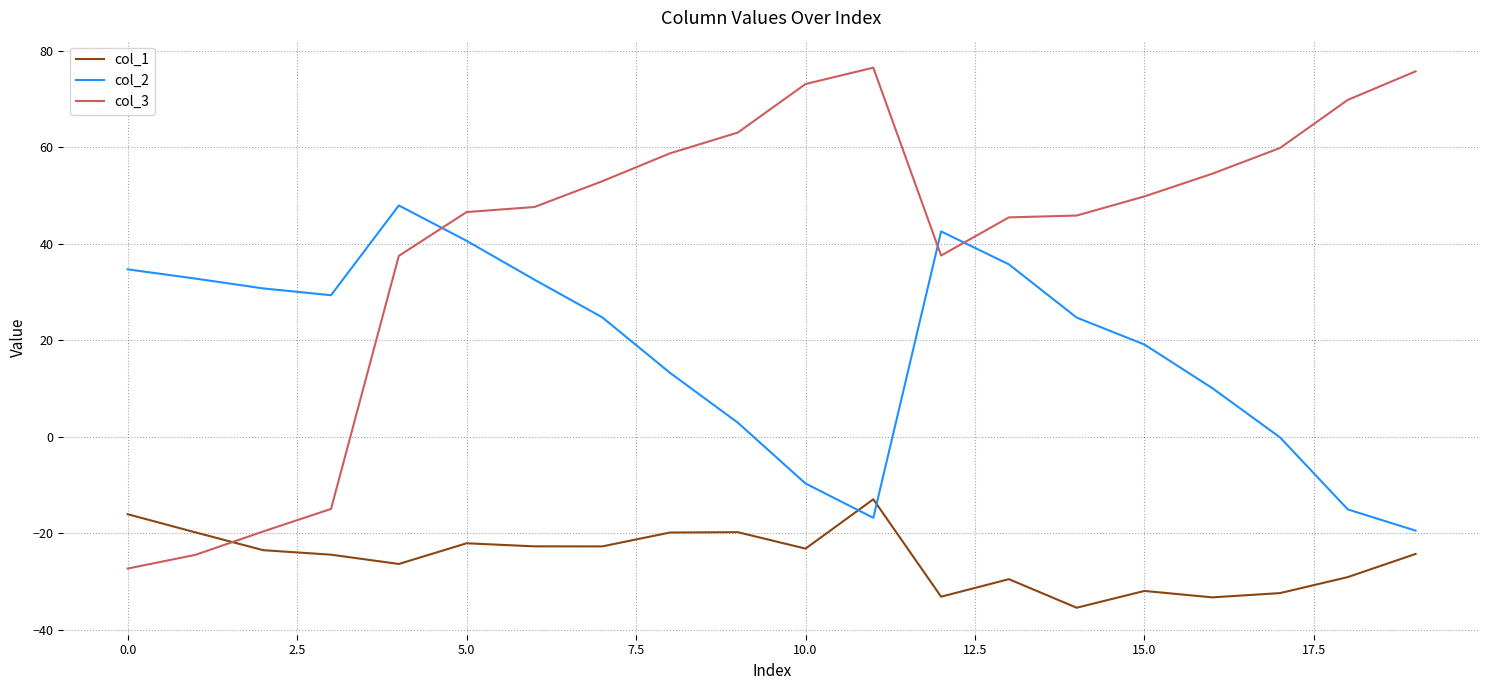

What is the sum of all col_1 values?

-502.2